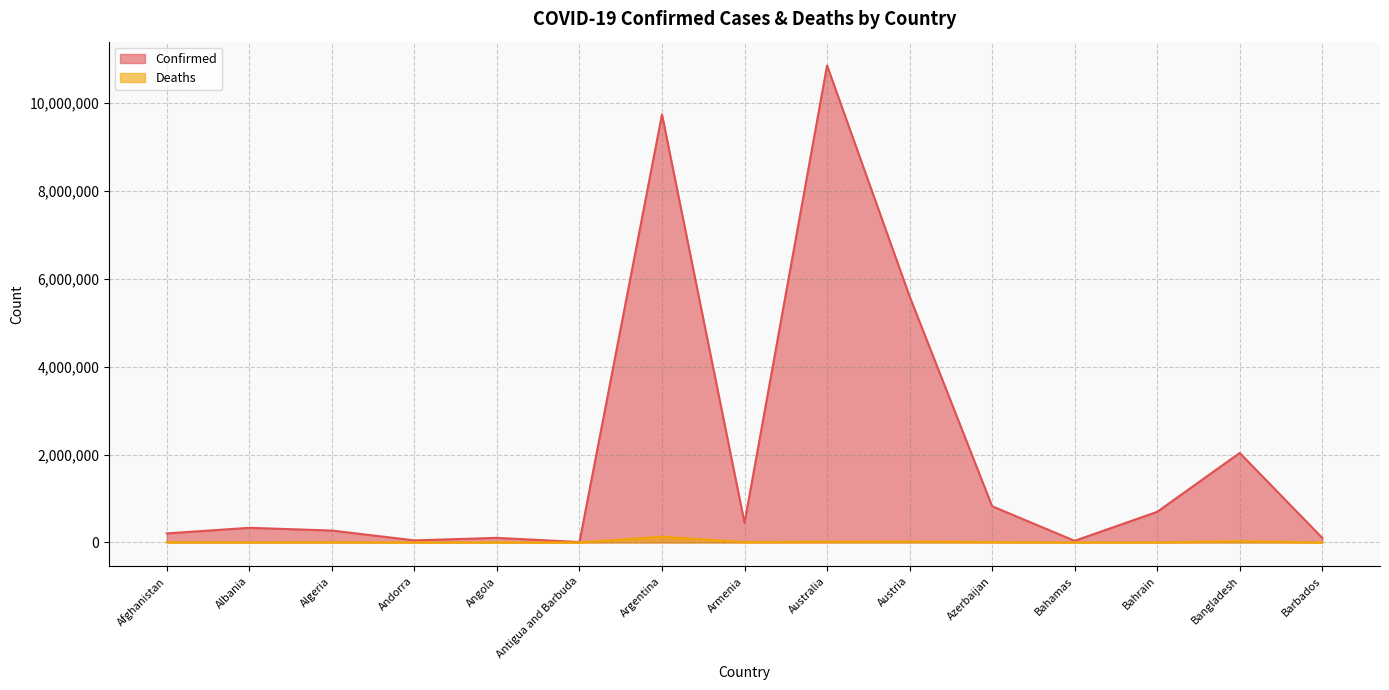

True or false: Confirmed and Deaths cross at least once.

False